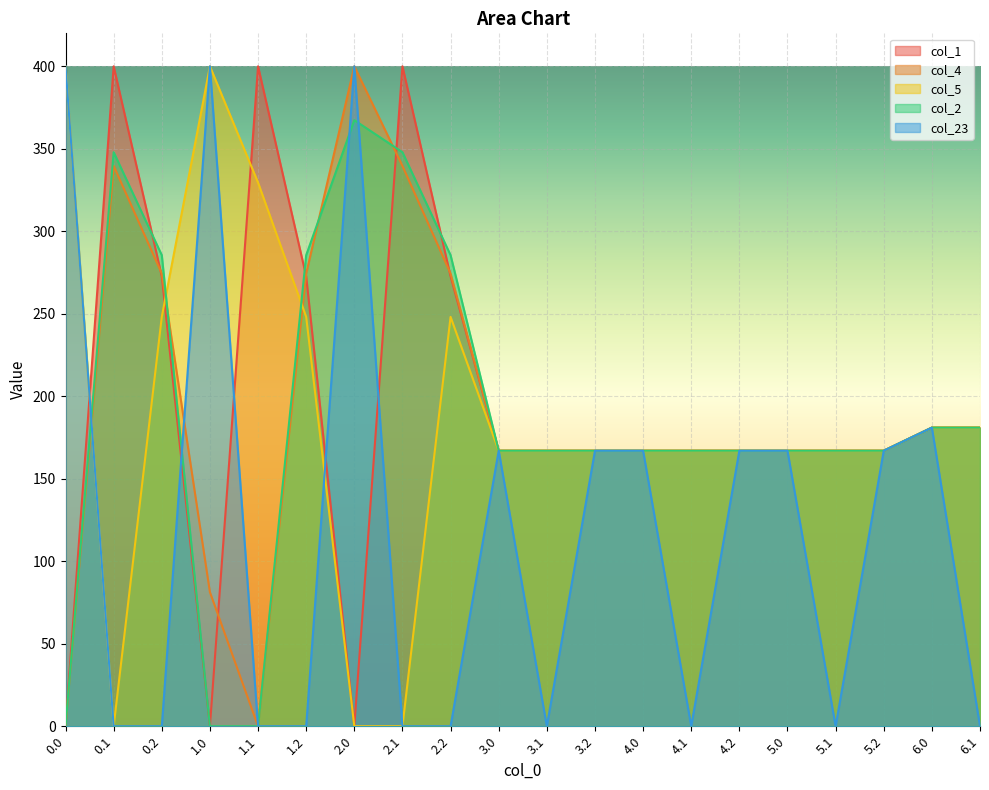

Between 2.2 and 3.2, which series saw the biggest shift?

col_23